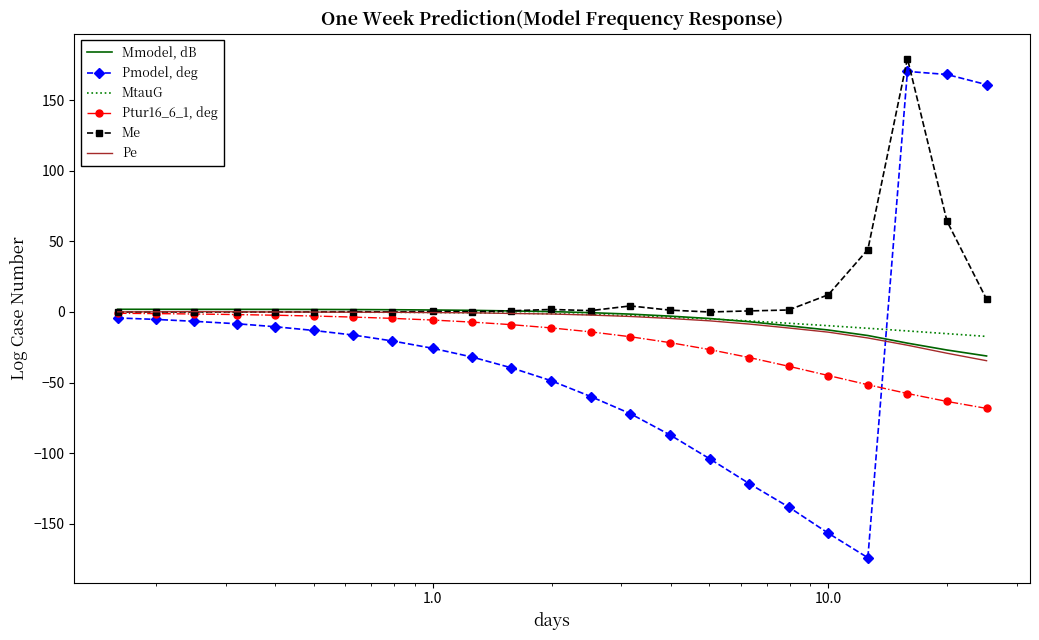

Rank the series by their maximum value, from lowest to highest.

Ptur16_6_1, deg, MtauG, Pe, Mmodel, dB, Pmodel, deg, Me